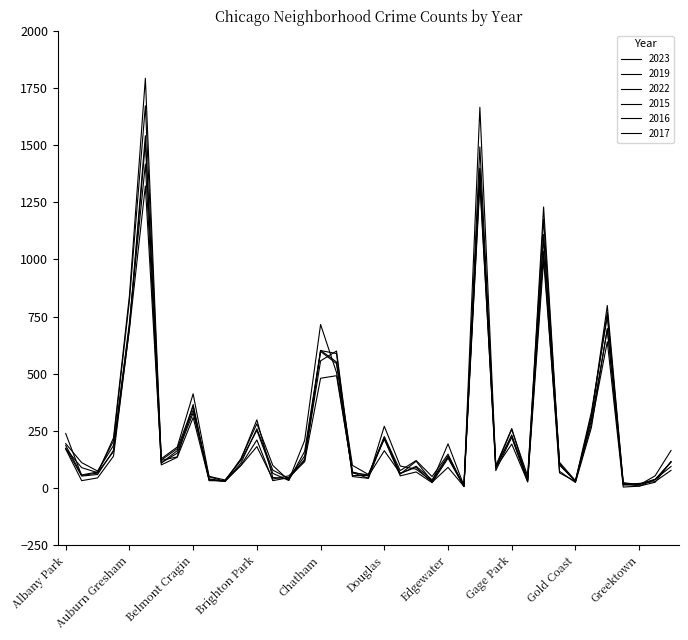

Does the chart display data point markers on the line(s)?

No